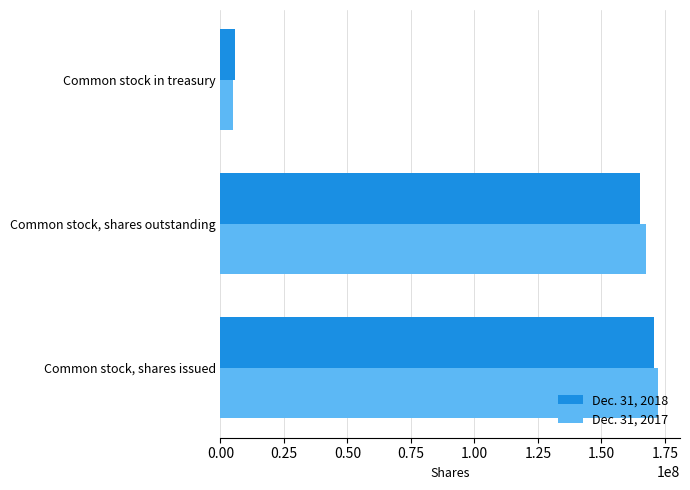

Rank the categories by Dec. 31, 2018 value from highest to lowest.

Common stock, shares issued, Common stock, shares outstanding, Common stock in treasury